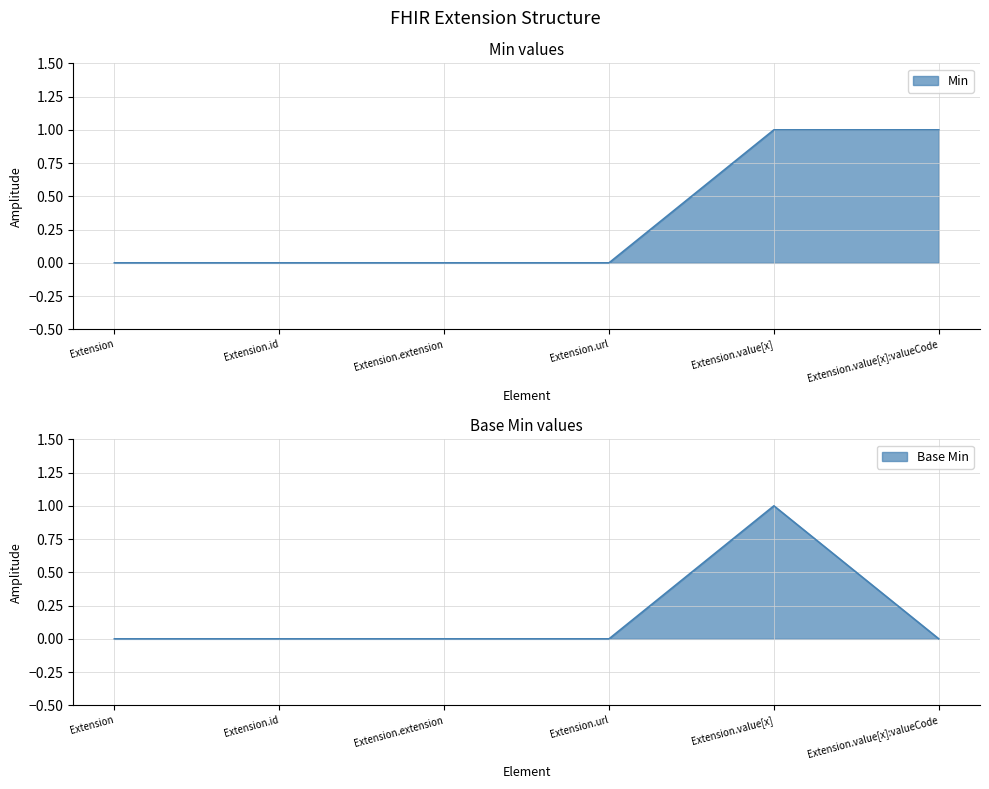

Which series has the largest range (max minus min)?

Min